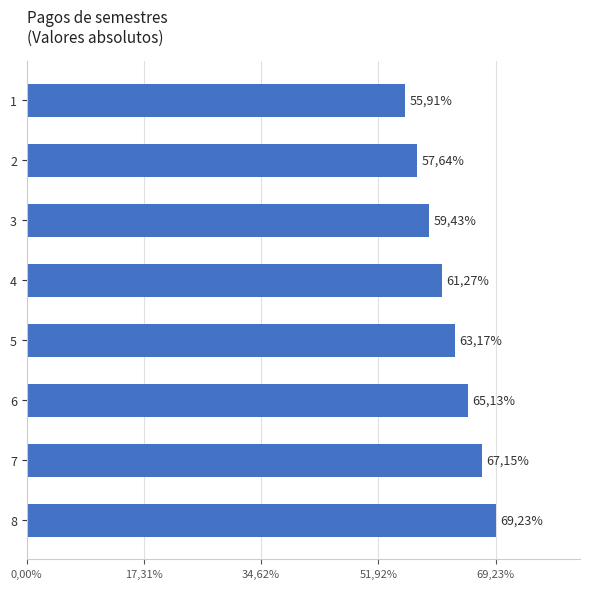

What is the sum of all values?

72038823.4